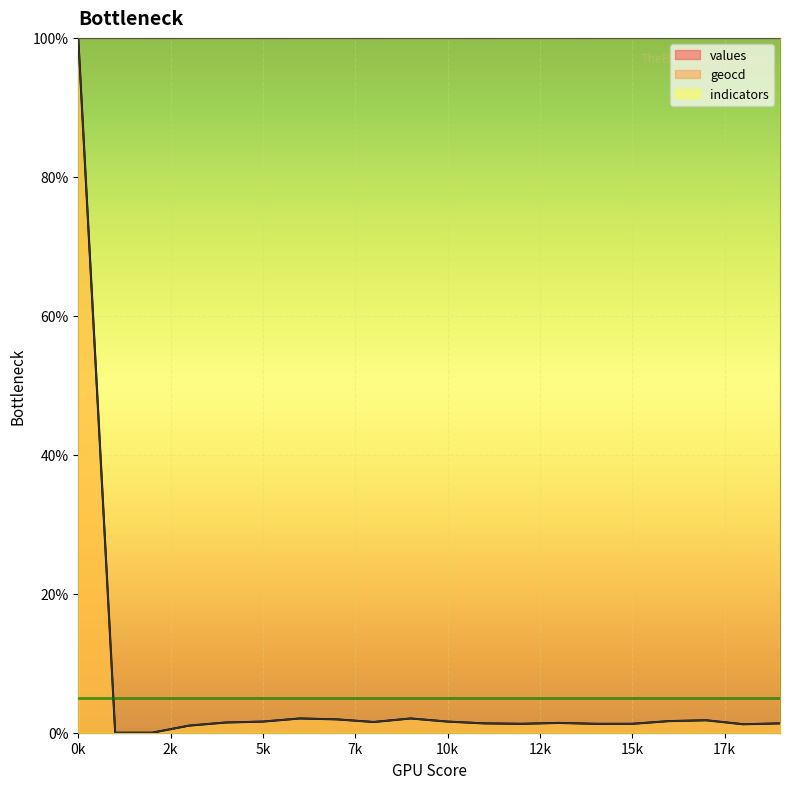

True or false: values and geocd intersect in this chart.

False